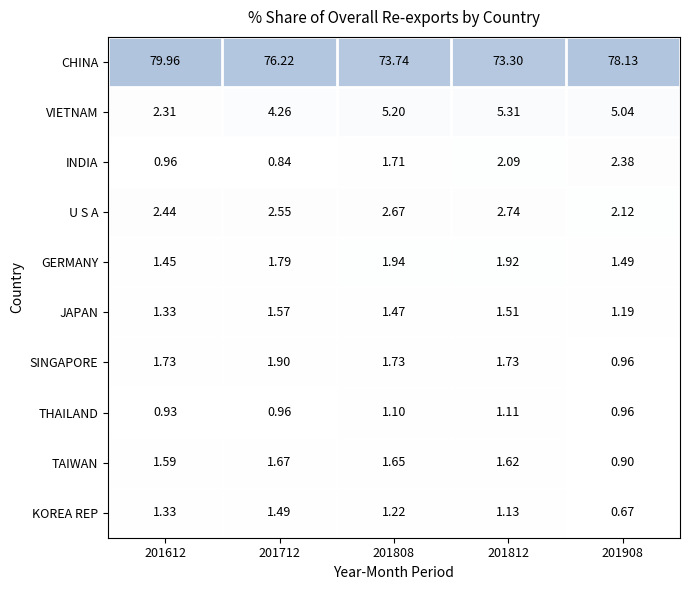

Which series has the widest spread of values?

CHINA